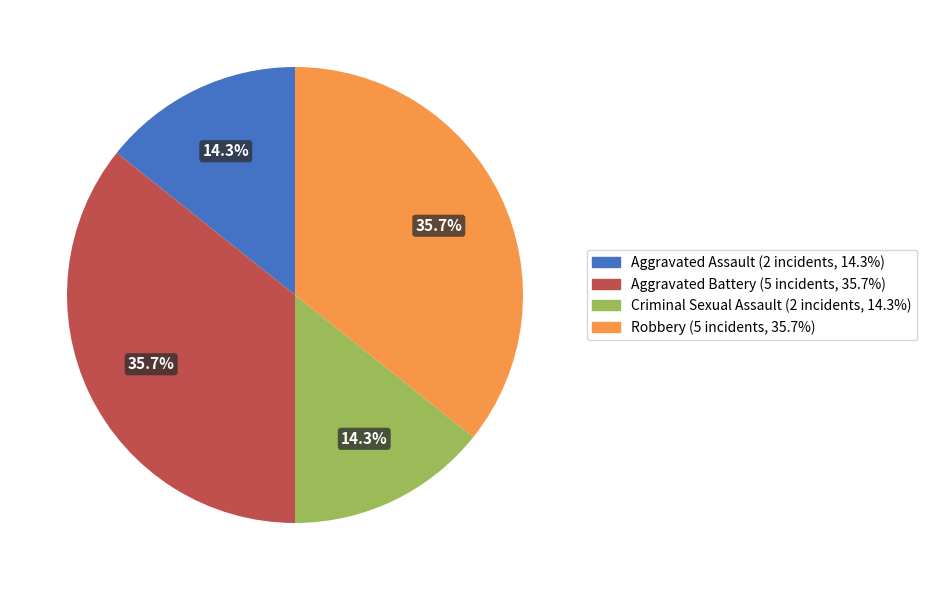

How many segments does this pie chart have?

4